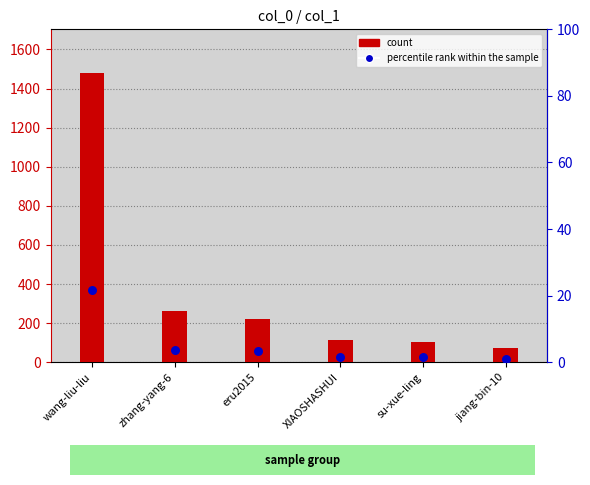

Which series has the largest Y range (max minus min)?

col_1 count